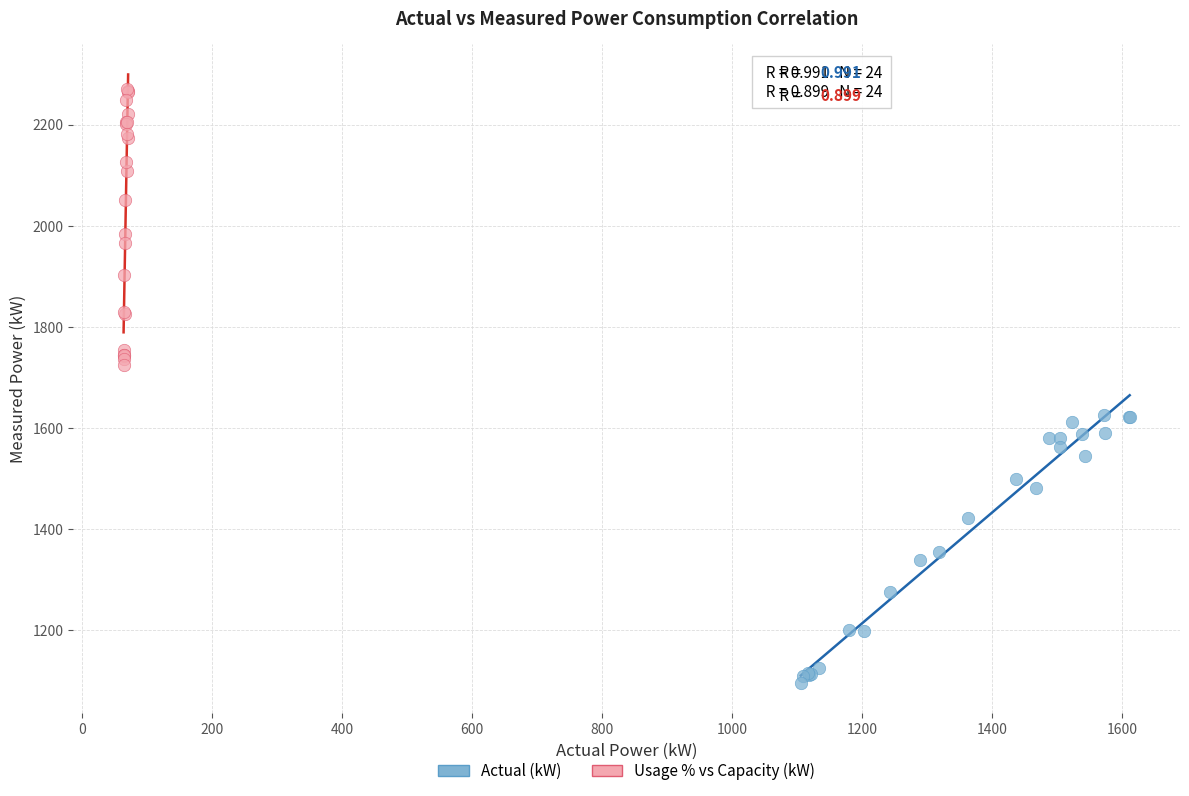

What are all the series names shown in the legend?

Actual (kW), Usage % vs Capacity (kW)